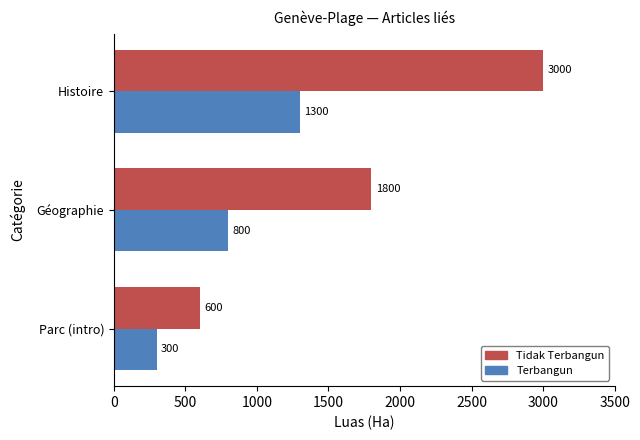

At which label is Tidak Terbangun closest to 1800?

Géographie